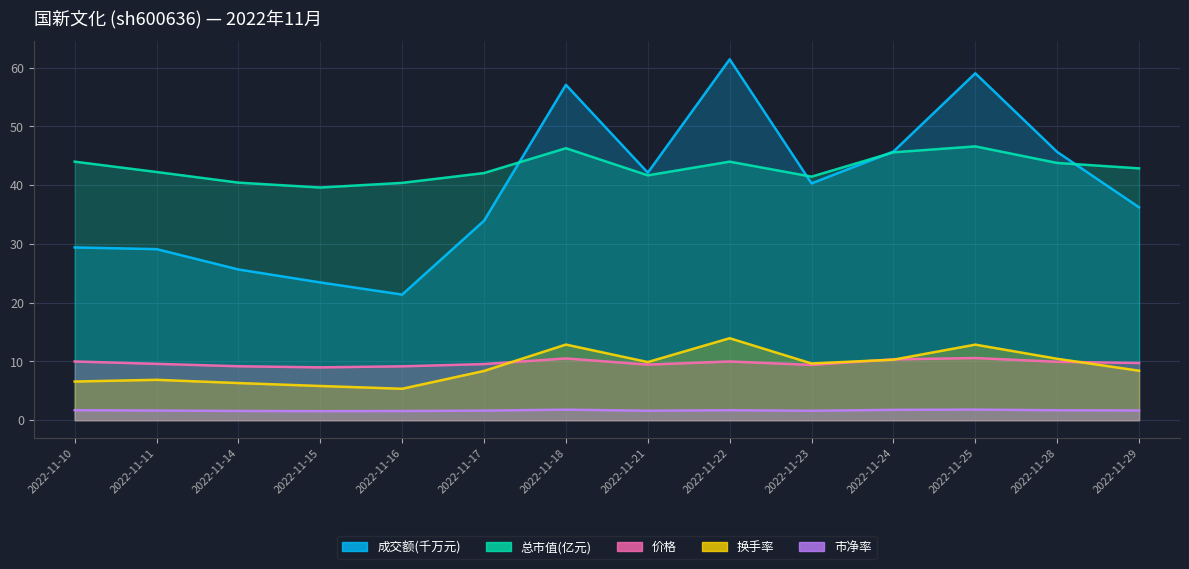

What is the difference between the maximum and minimum values in the 市净率 series?

0.3